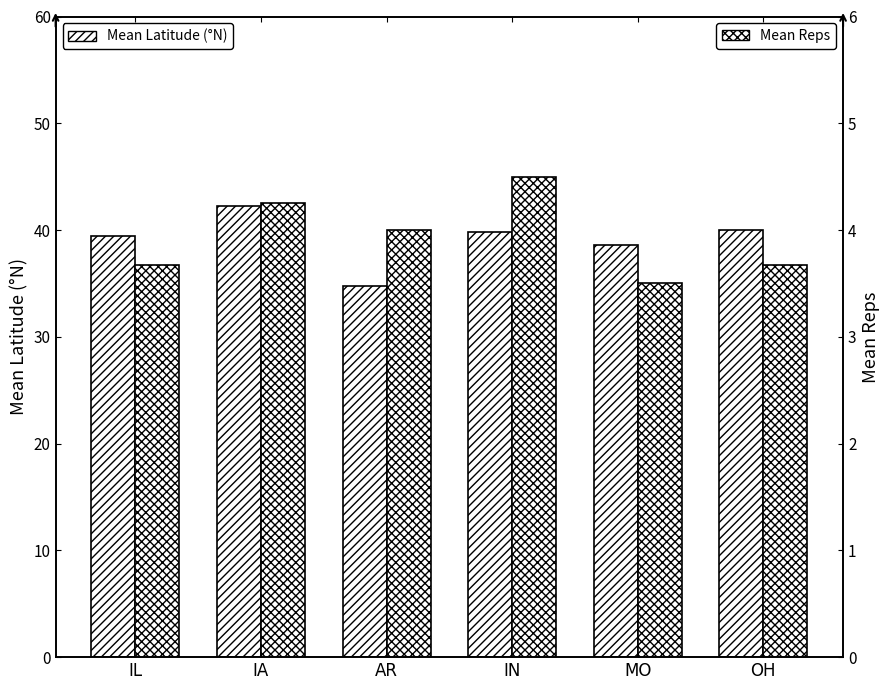

List the labels in order of Mean Reps value, largest first.

IN, IA, AR, IL, OH, MO